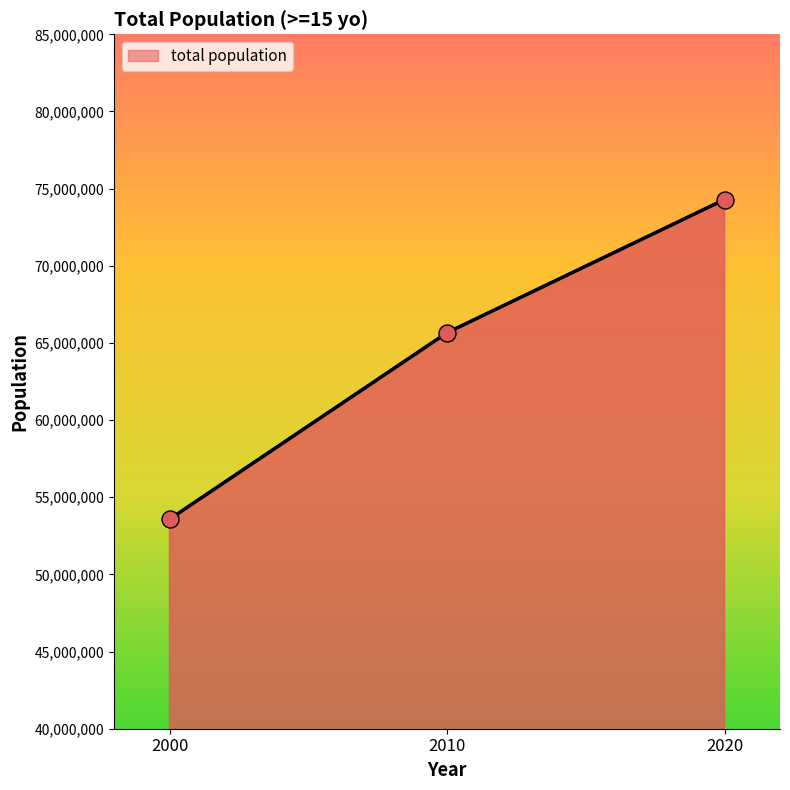

Approximately how many times larger is the value at 2020 compared to 2010?

1.1